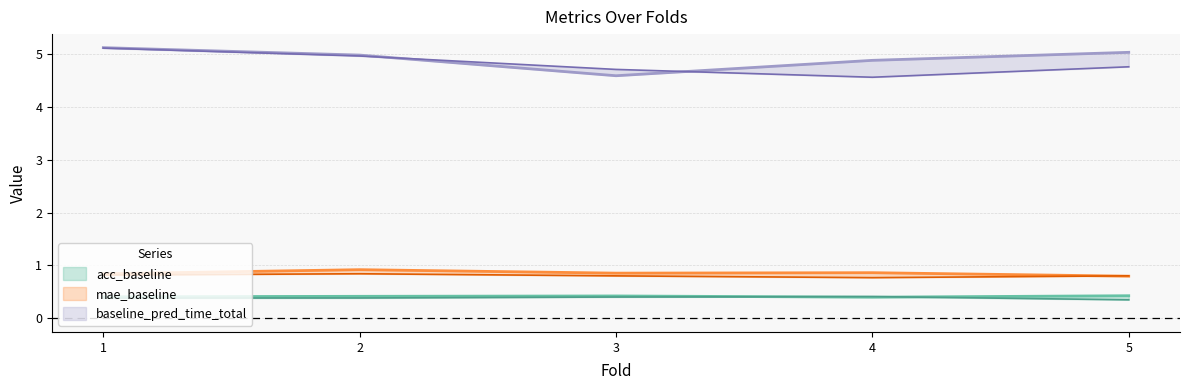

Reading left to right, transcribe all the data shown in this chart.

acc_baseline: 1=0.4	2=0.4	3=0.4	4=0.4	5=0.4
acc_mf: 1=0.4	2=0.4	3=0.4	4=0.4	5=0.4
mae_baseline: 1=0.8	2=0.9	3=0.9	4=0.9	5=0.8
mae_mf: 1=0.8	2=0.8	3=0.8	4=0.8	5=0.8
baseline_pred_time_total: 1=5.1	2=5.0	3=4.6	4=4.9	5=5.0
baseline_pred_time_mean: 1=5.1	2=5.0	3=4.7	4=4.6	5=4.8